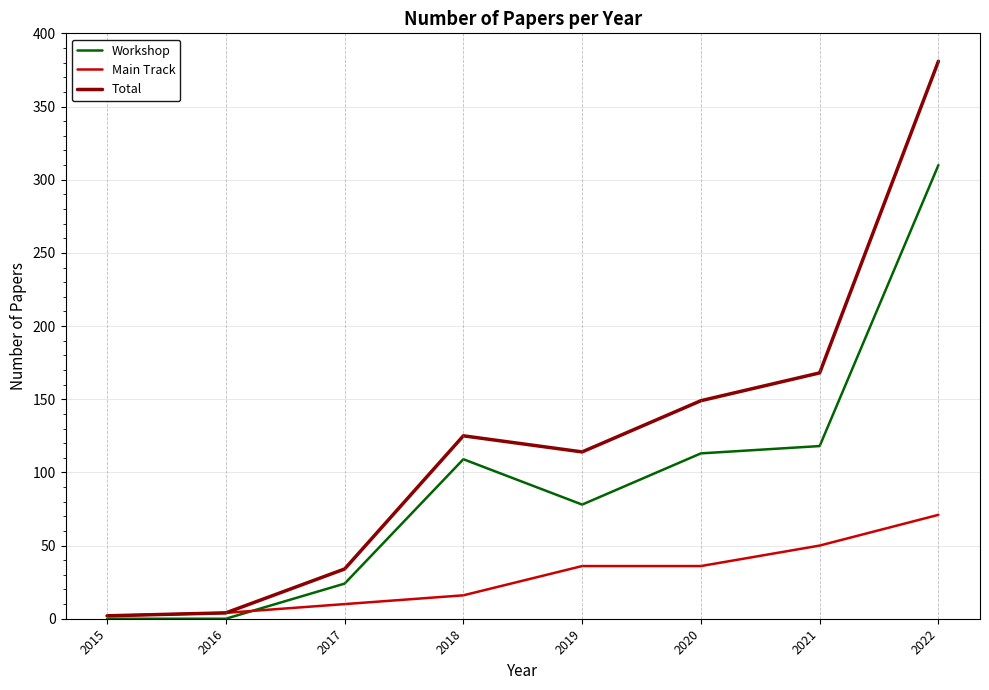

Which category has the highest value in the Main Track series?

2022